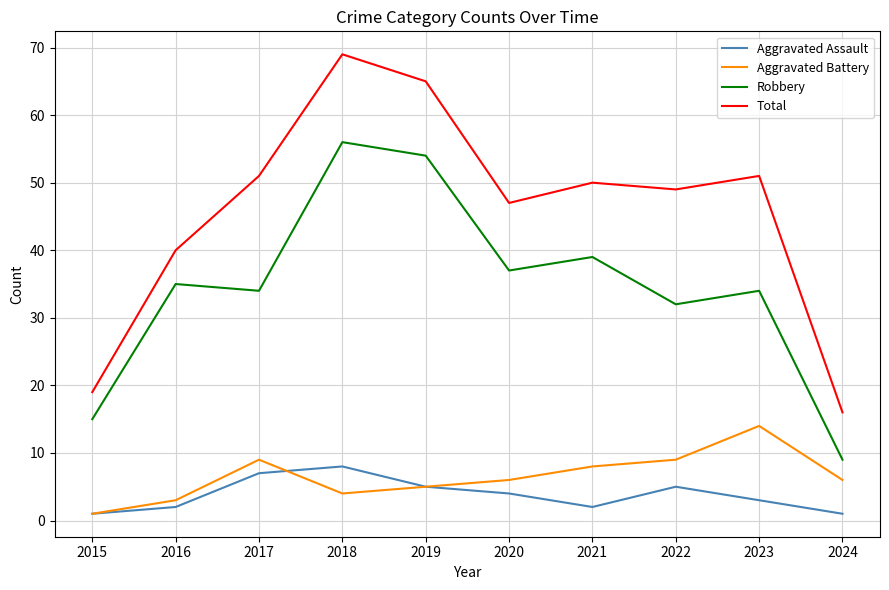

Where is Total nearest to the value 42?

2016